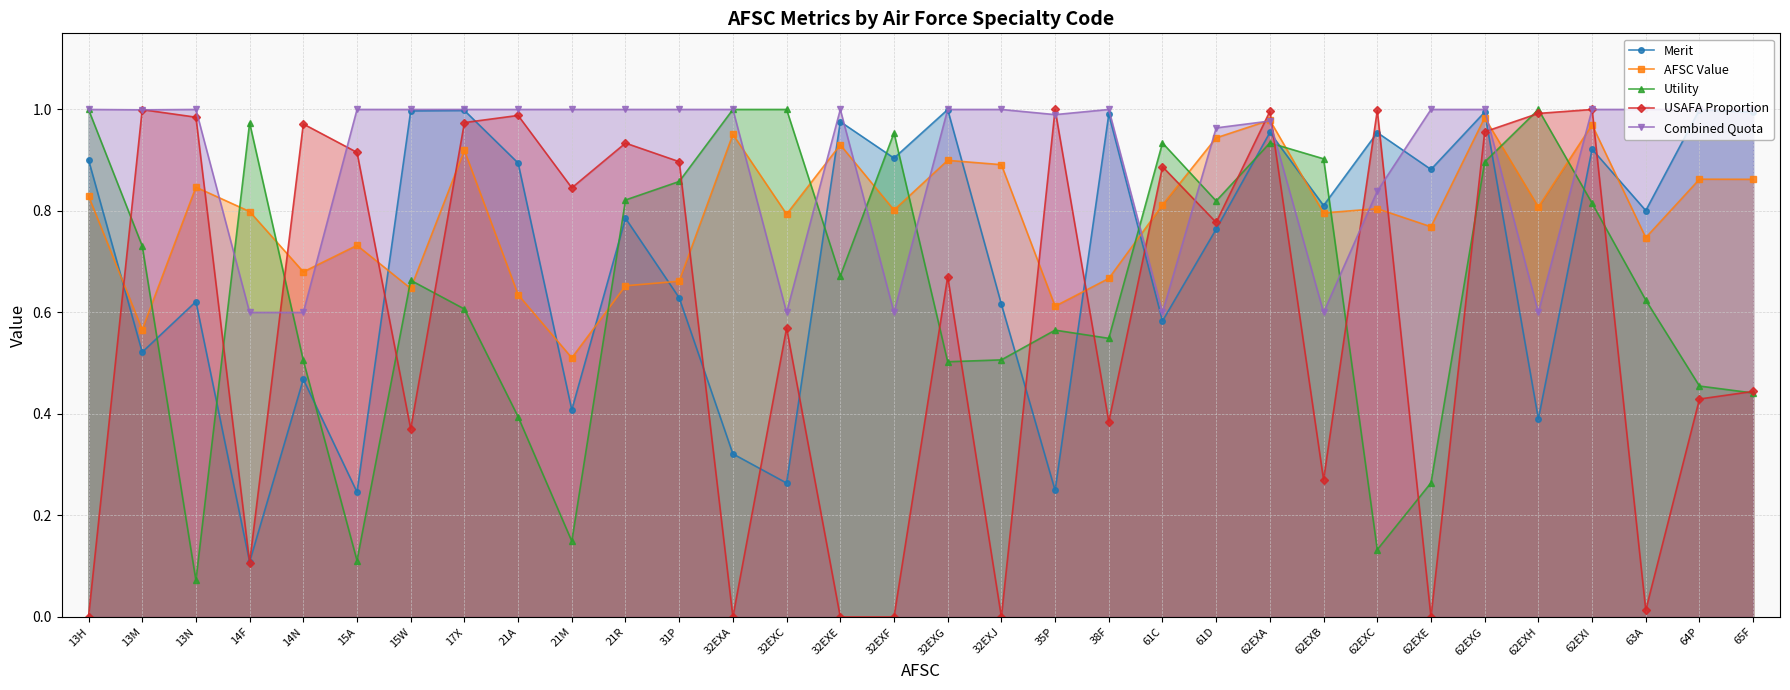

Is it true that Combined Quota equals 0.6 at 62EXH?

True